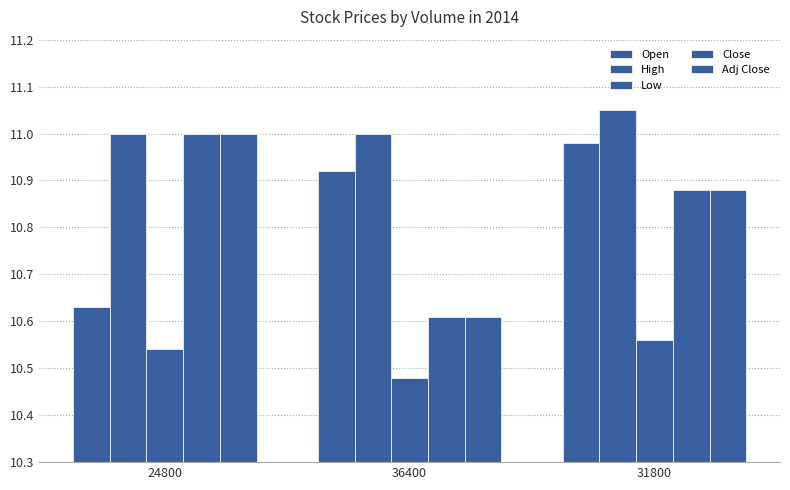

Which series has the largest total across all categories?

High